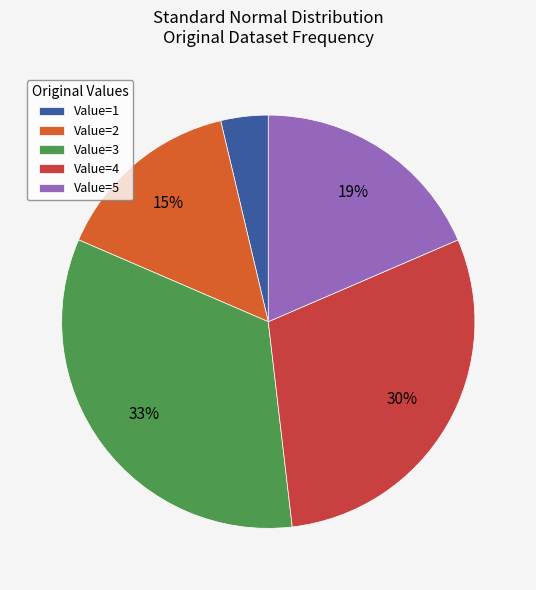

How many slices are in this pie chart?

5